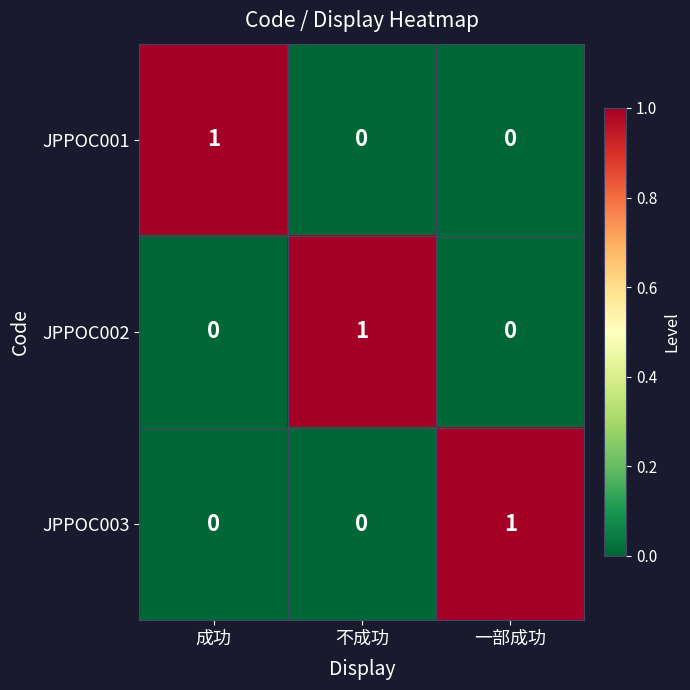

How many JPPOC002 values are between 0 and 1?

3